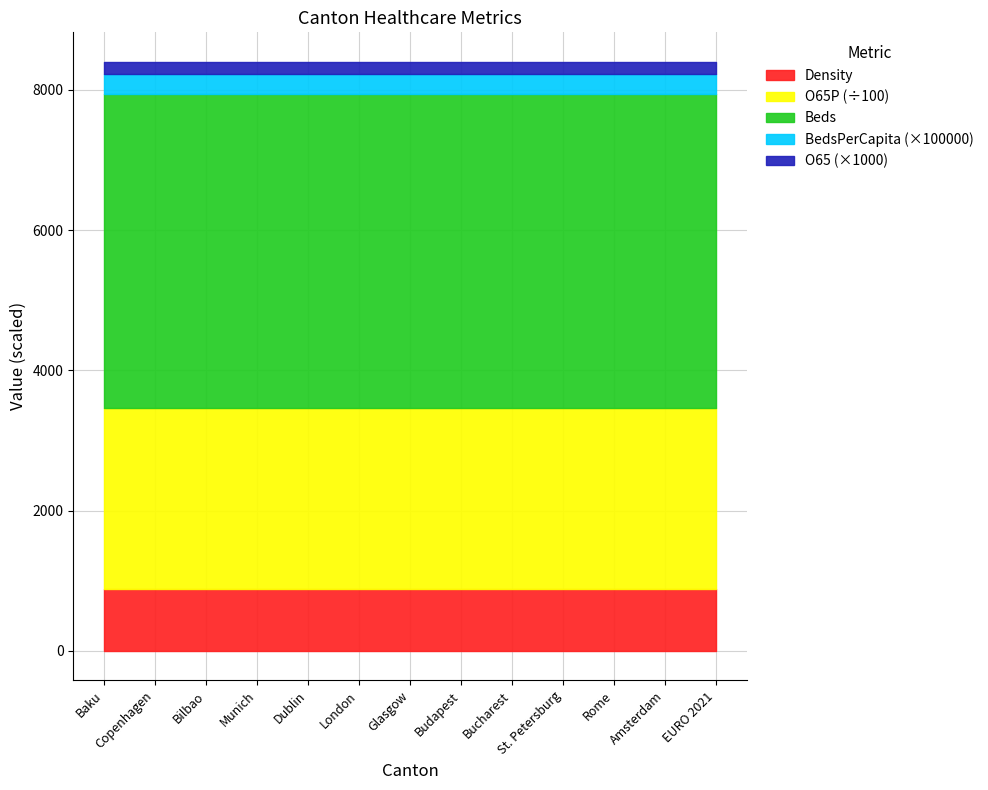

Rank the categories by Density value from lowest to highest.

Baku, Copenhagen, Bilbao, Munich, Dublin, London, Glasgow, Budapest, Bucharest, St. Petersburg, Rome, Amsterdam, EURO 2021